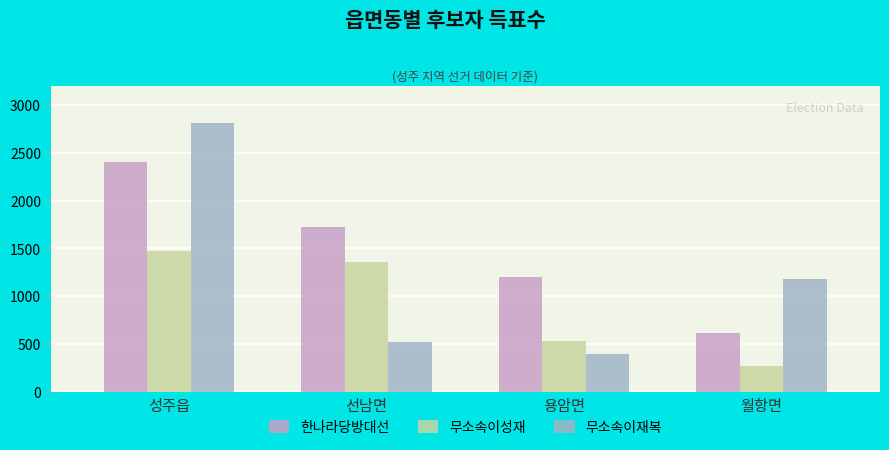

Reading left to right, extract all data points from this chart.

한나라당방대선: 2398	1727	1201	613
무소속이성재: 1476	1353	531	268
무소속이재복: 2813	518	395	1175